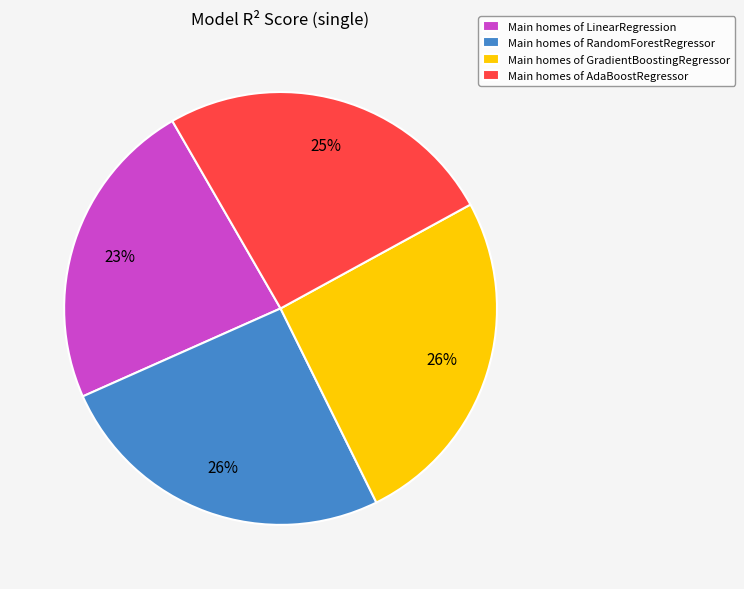

Do Main homes of RandomForestRegressor and Main homes of AdaBoostRegressor together represent more than half of the pie?

Yes